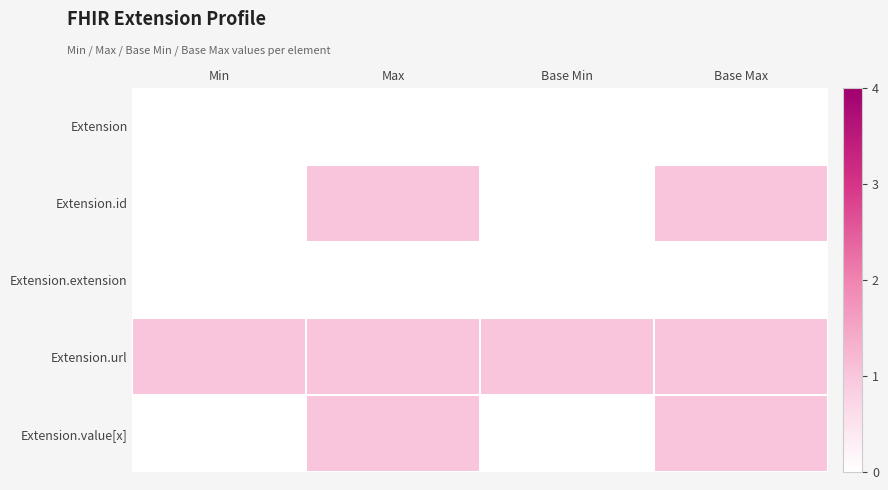

What is the total value across all series at Base Min?

1